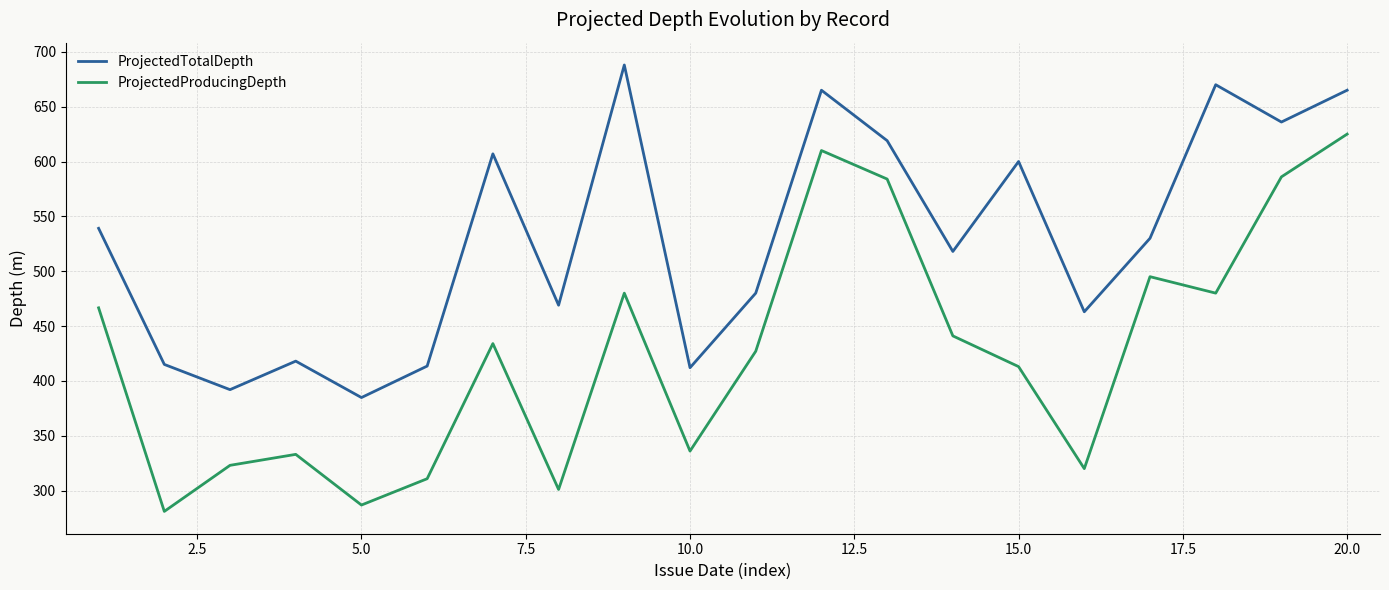

Which series has the widest spread of values?

ProjectedProducingDepth